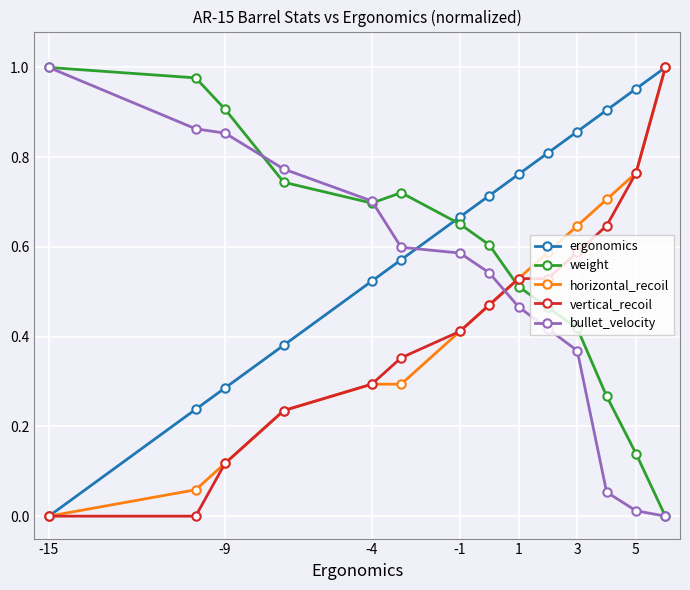

True or false: ergonomics has more than 0 points higher than both neighbors.

False